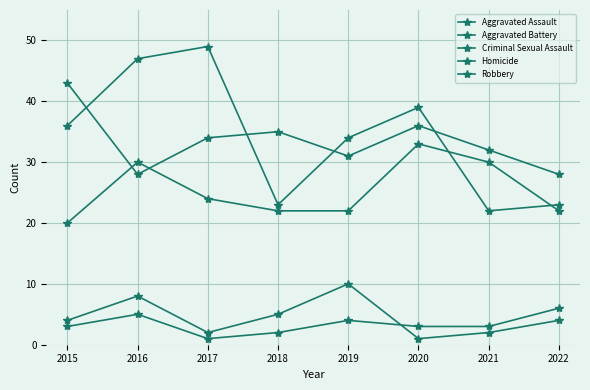

The Criminal Sexual Assault series shows 10 at 2019. True or false?

True